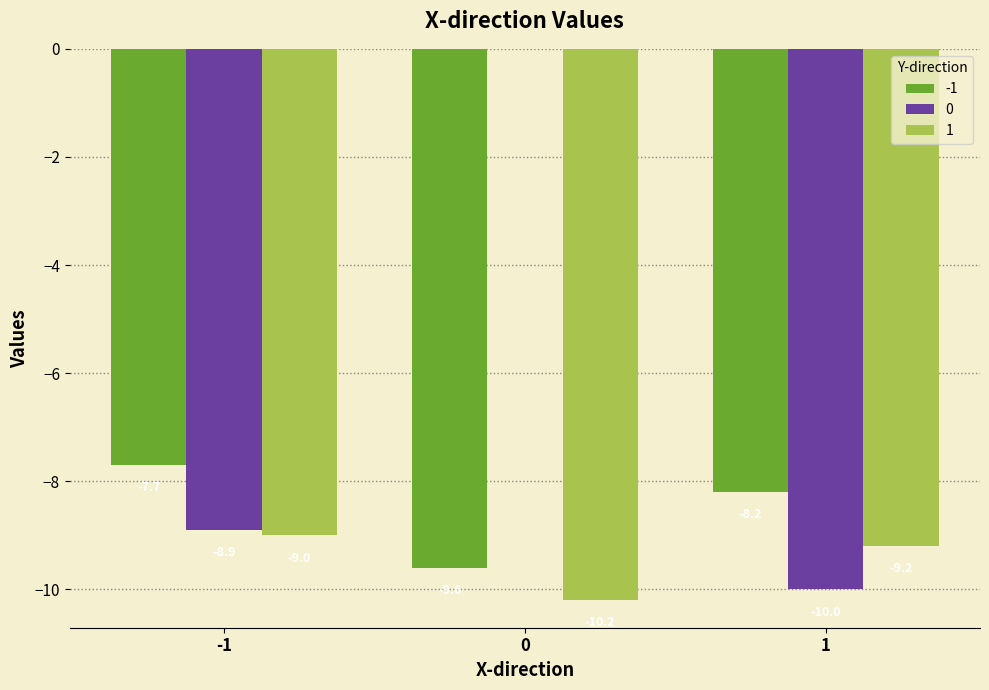

What is the sum of the -1 values at 1 and 0?

-17.8